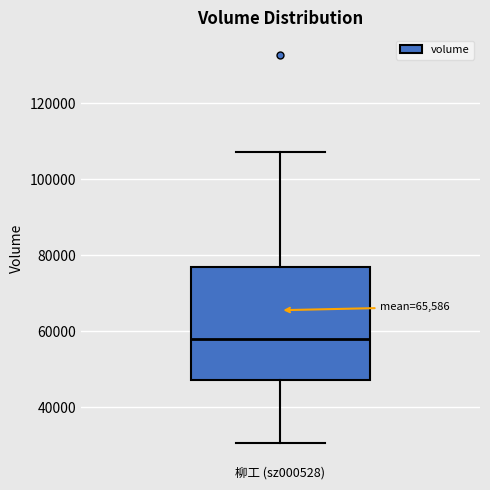

Read this box plot against the y-axis: the position of the median line, the range covered by the box, and the ends of both whiskers. The values are not printed on the chart, so give them approximately, as read against the axis.

median 58000, box 48000 to 76000, whiskers 30000 to 108000